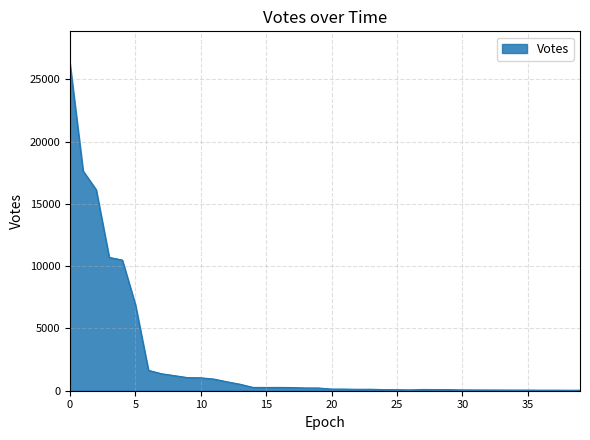

What is the maximum value shown in the chart?

26241